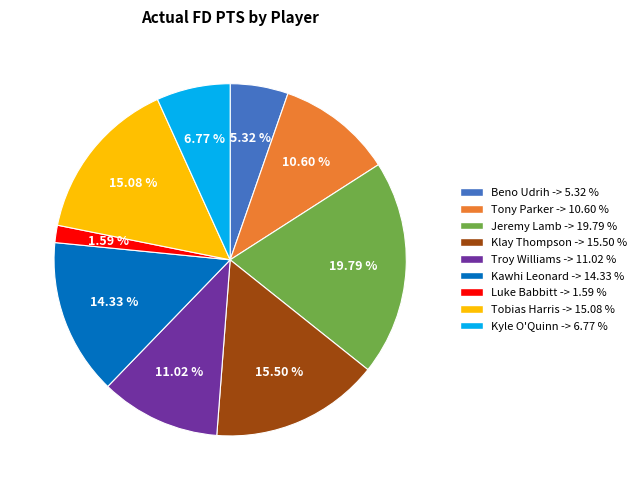

Is it true that Kawhi Leonard is 14% of the pie?

True